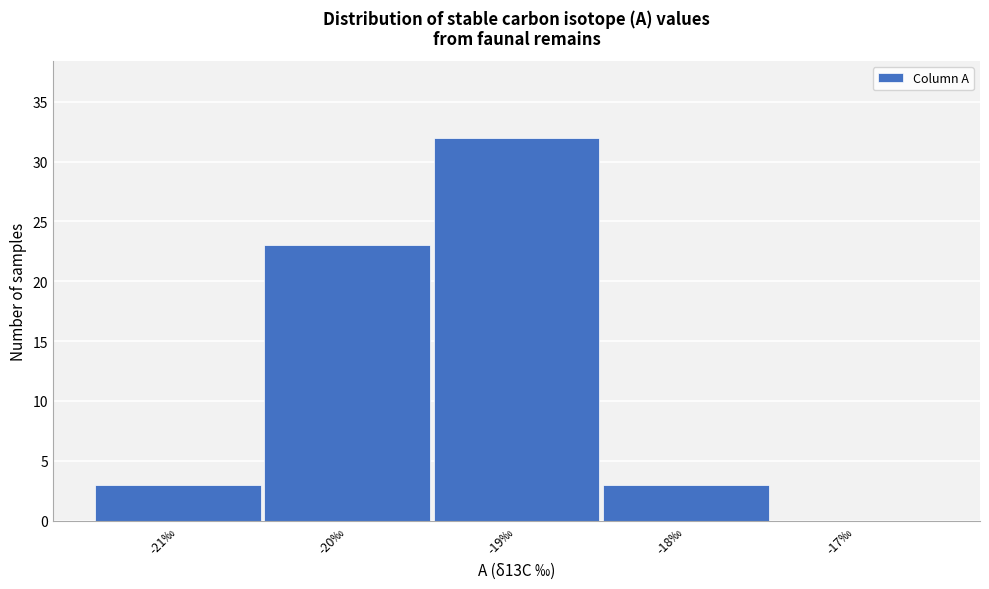

What is the height of the bar covering -18.5 to -17.5 on the x-axis? The values are not printed on the chart, so give them approximately, as read against the axis.

3